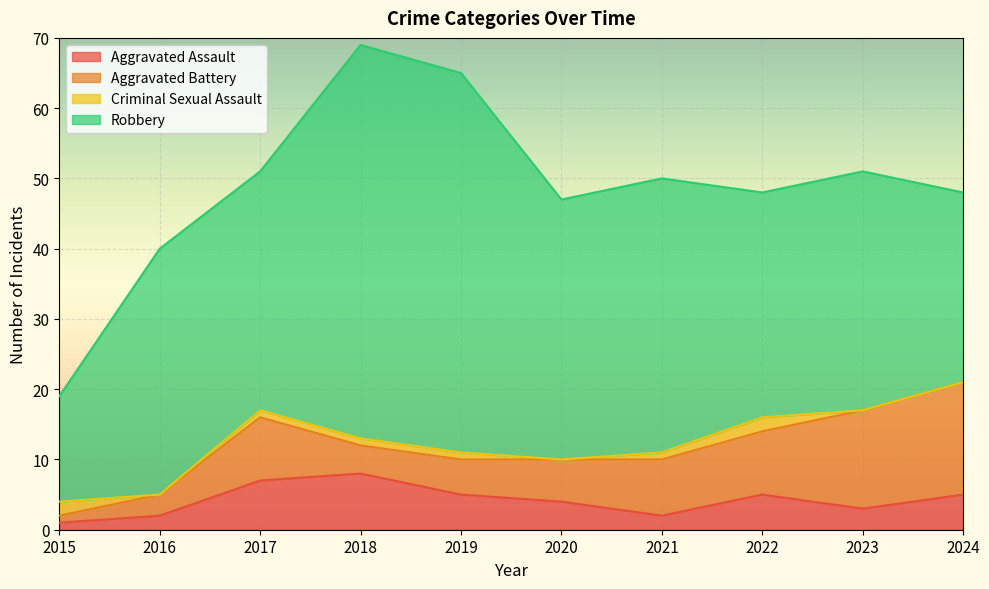

At which label does Aggravated Assault reach its peak?

2018